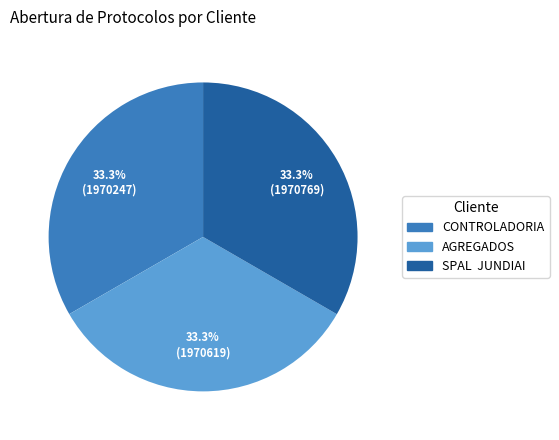

Is AGREGADOS the majority of the pie?

No